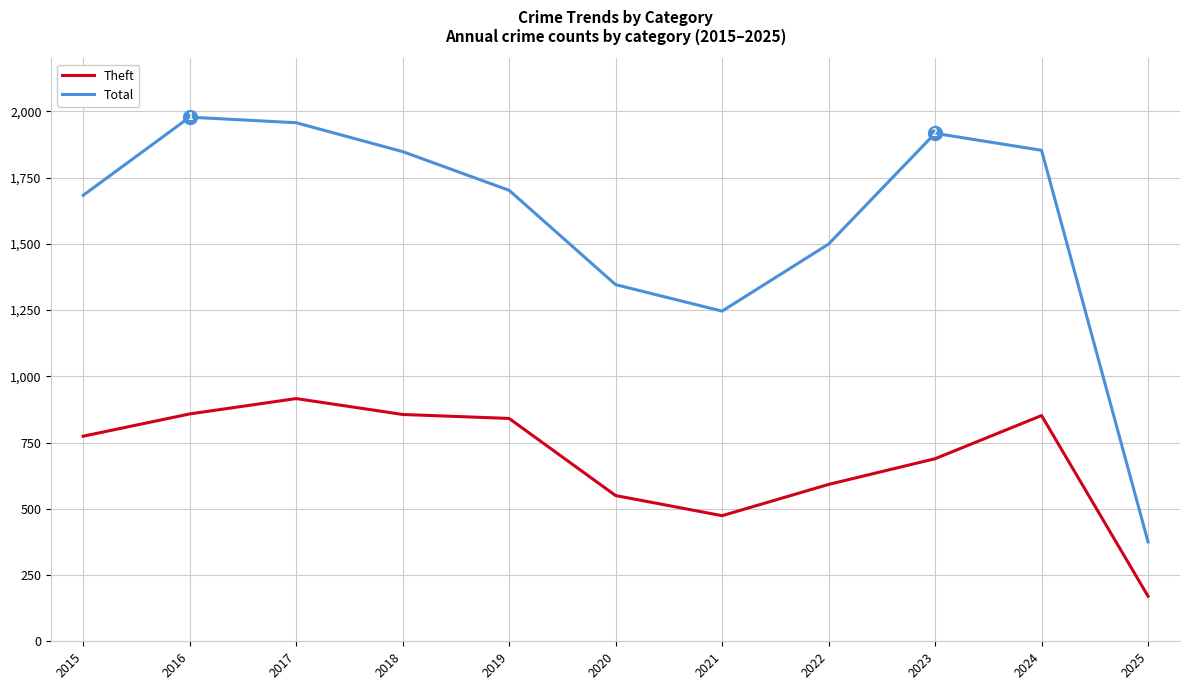

What are all the series names shown in the legend?

Theft, Total